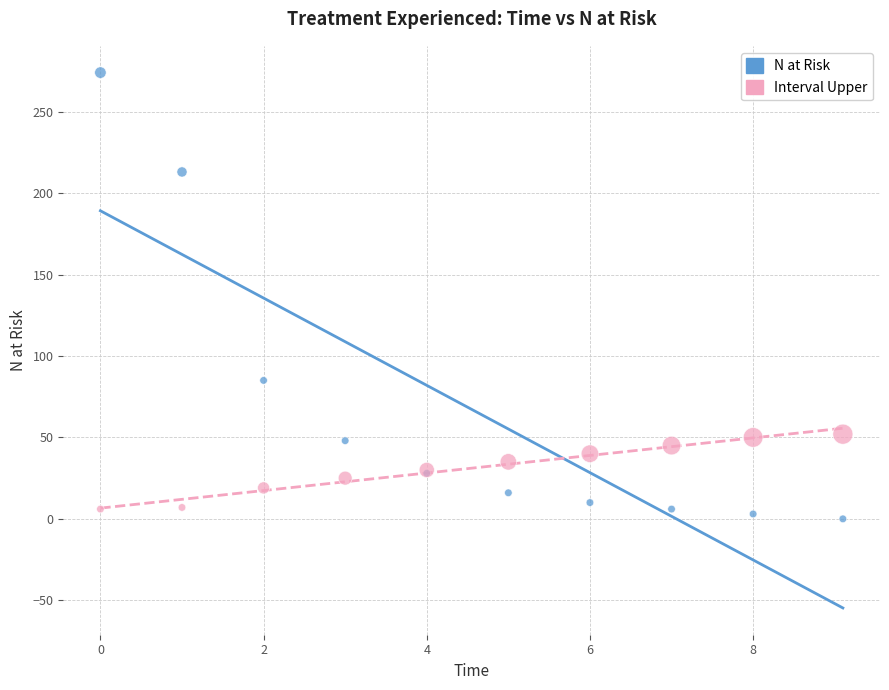

Which series has the largest Y range (max minus min)?

N at Risk